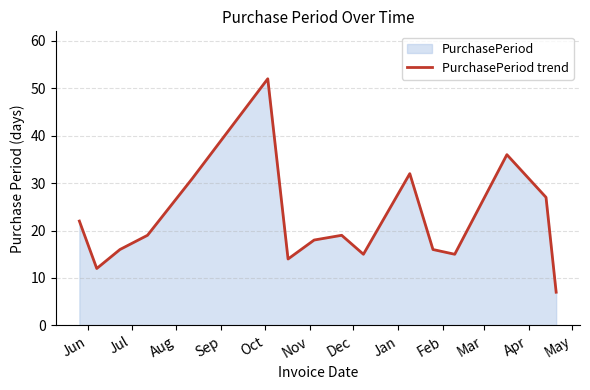

What is the minimum value shown in the chart?

7